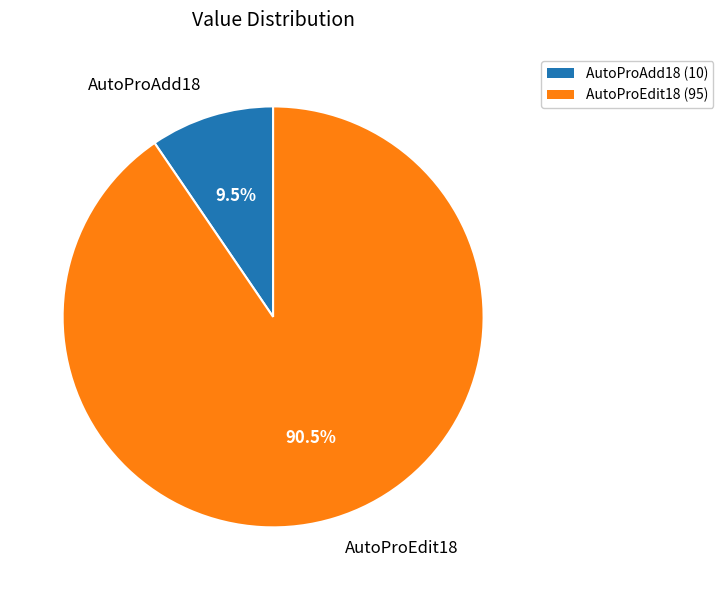

Rank the categories by value from highest to lowest.

AutoProEdit18, AutoProAdd18